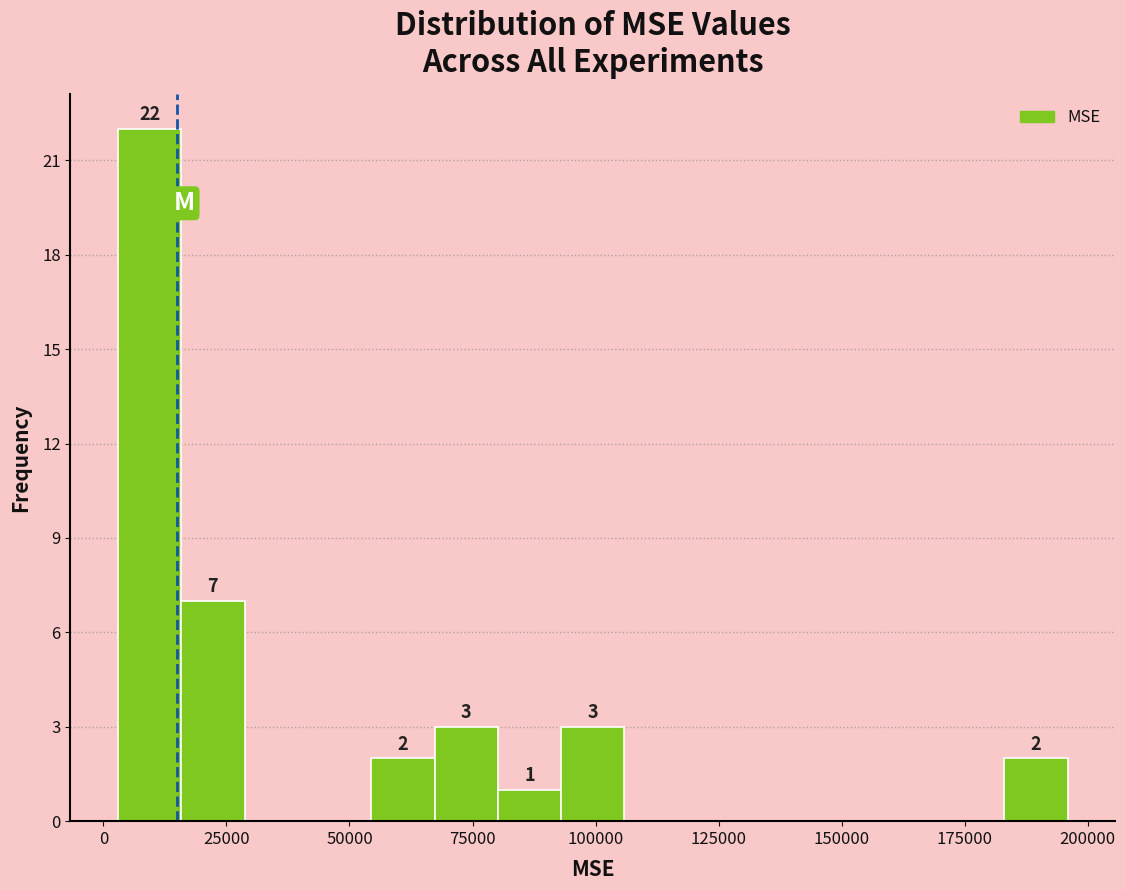

Around what value on the x-axis is the tallest bar? Give the approximate position of its centre, as read against the axis.

10000